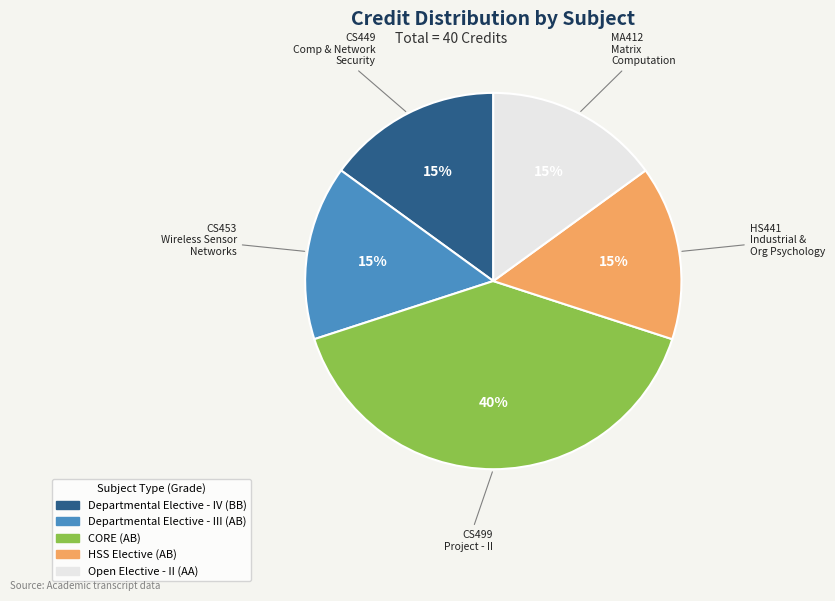

Count the number of slices in the pie.

5